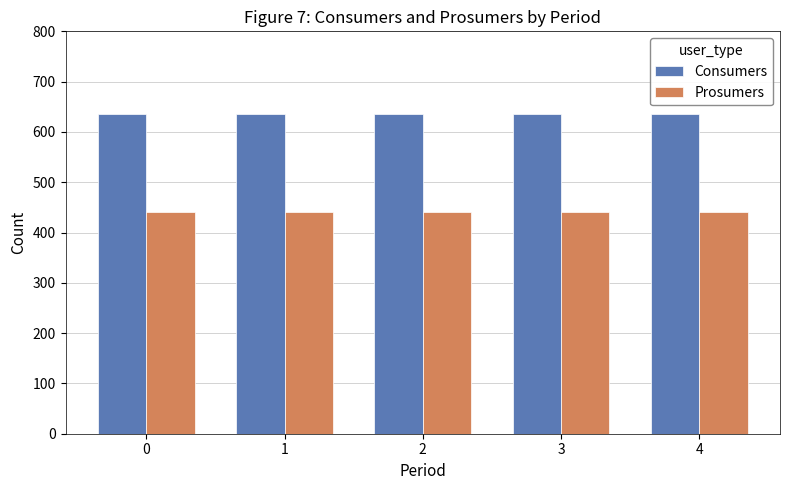

Does the chart contain stacked bars?

No